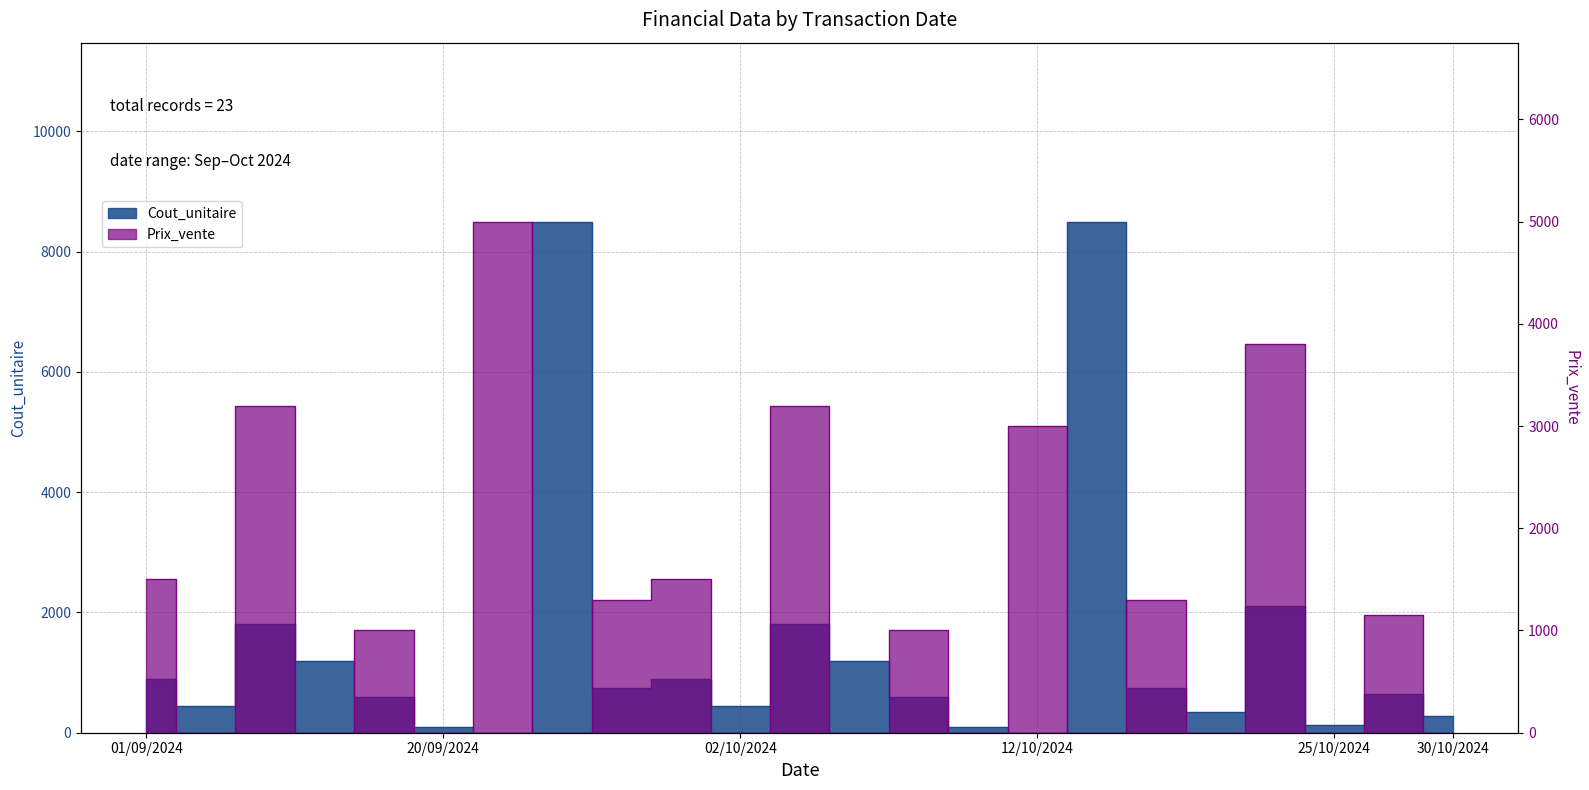

Is it true that Prix_vente equals 474.2 at 18/09/2024?

False